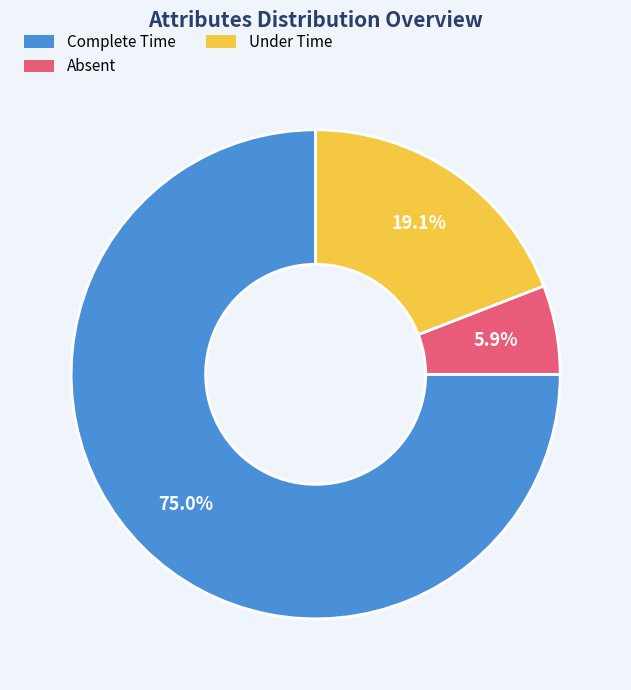

Which category has the biggest portion of the pie?

Complete Time